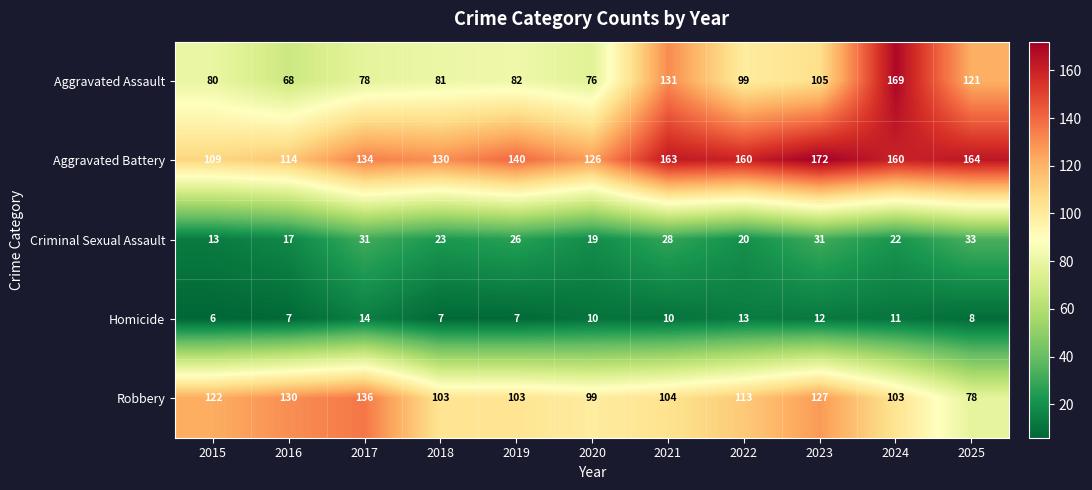

Which series has the widest spread of values?

Aggravated Assault